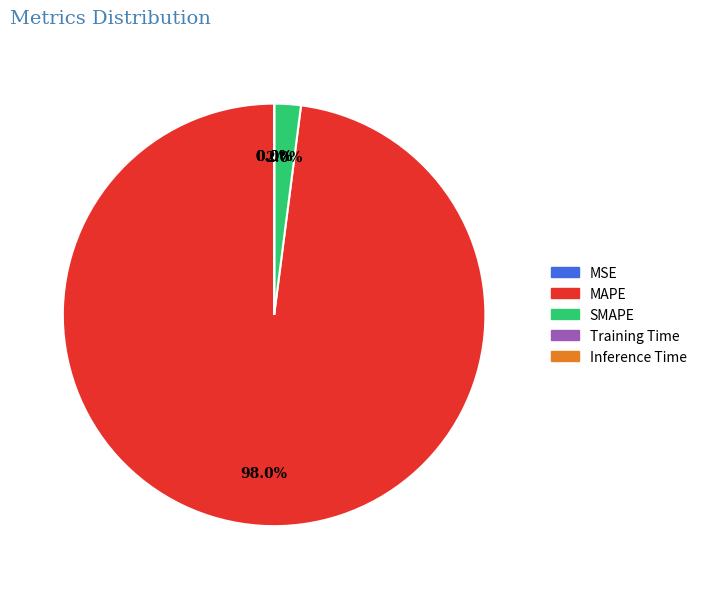

Does MAPE account for over 50% of the chart?

Yes